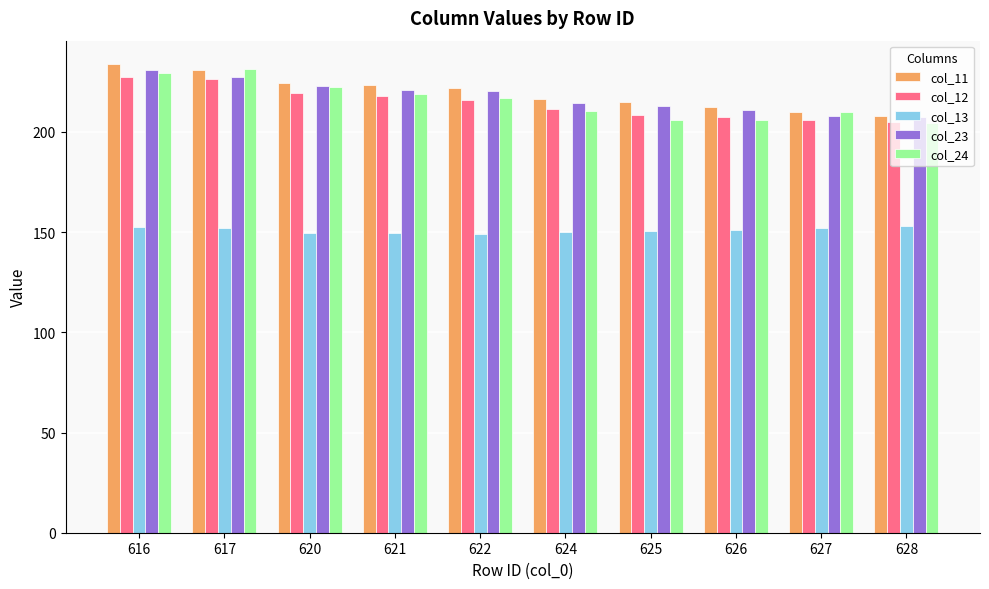

What is the spread (max minus min) of values at 621?

73.6